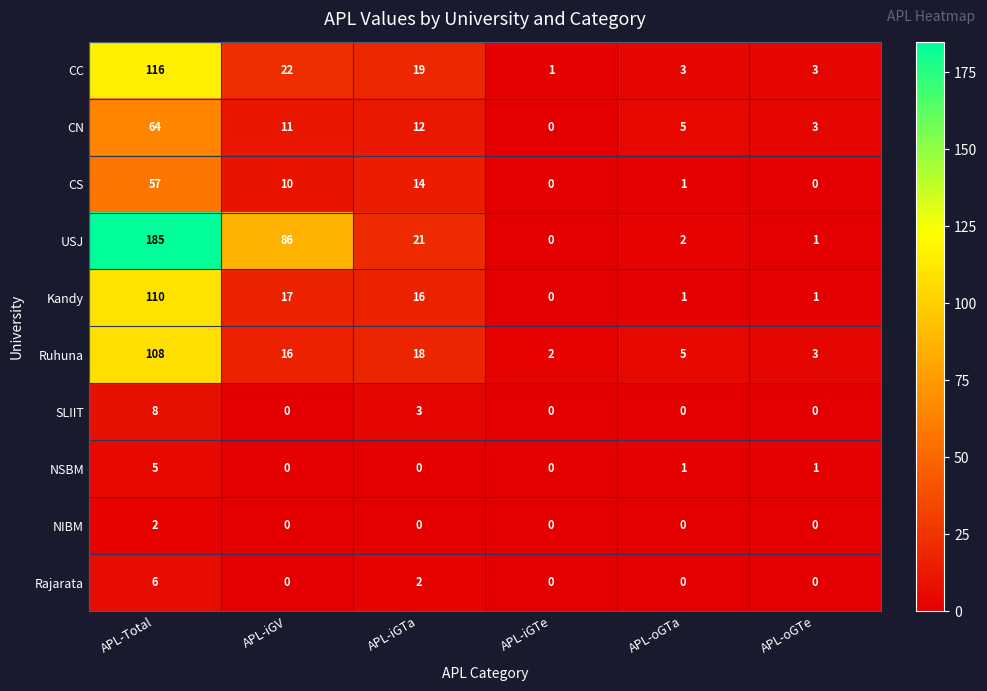

The value of Rajarata at APL-iGTa is 3. True or false?

False